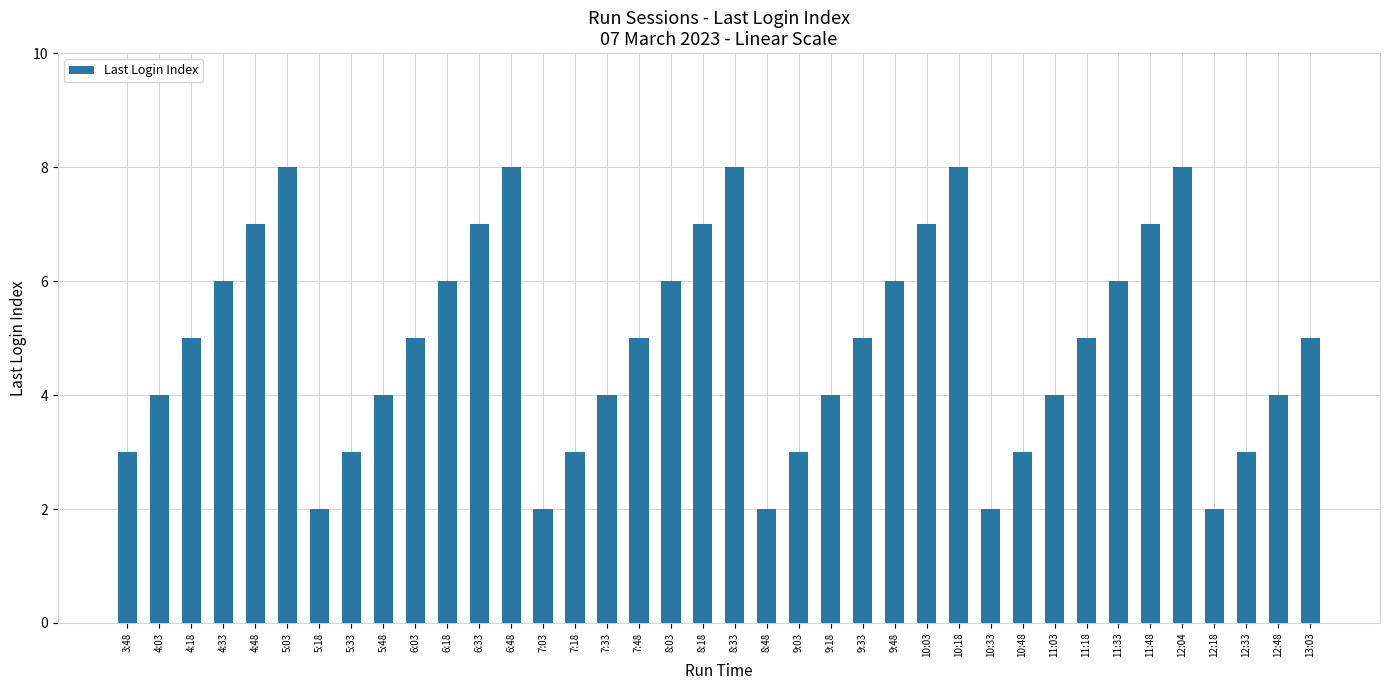

What is the value of the 15th bar from the left?

3